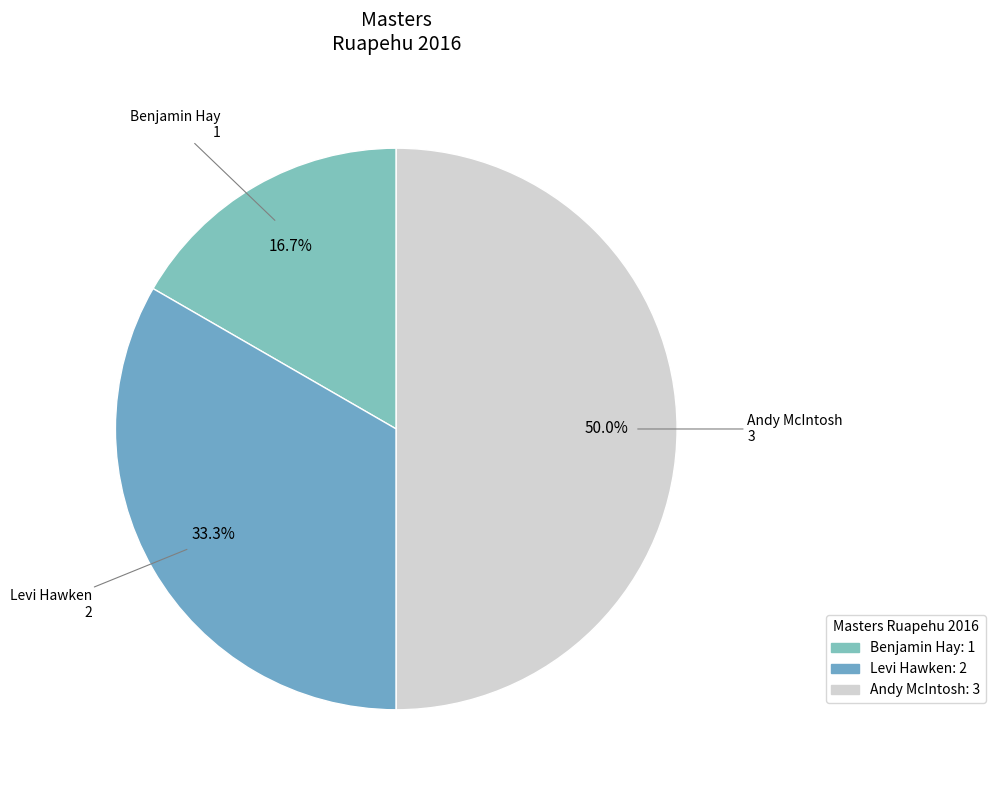

Which slice is the smallest?

Benjamin Hay